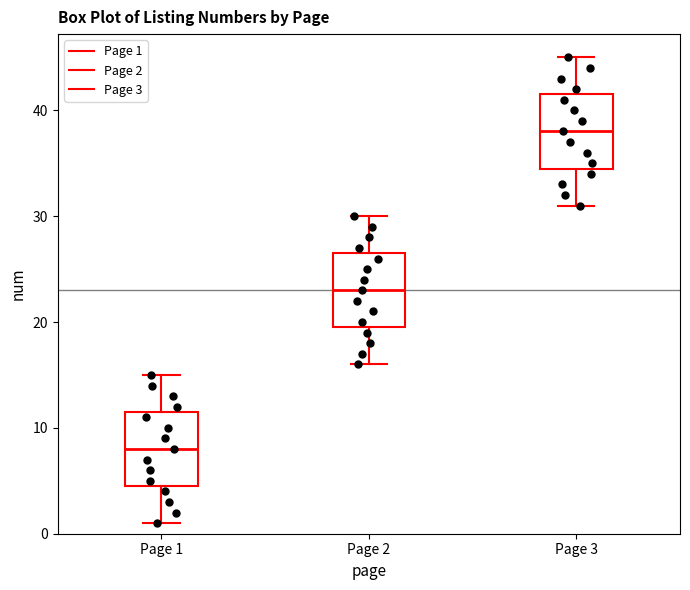

Which box has the lowest median line?

Page 1